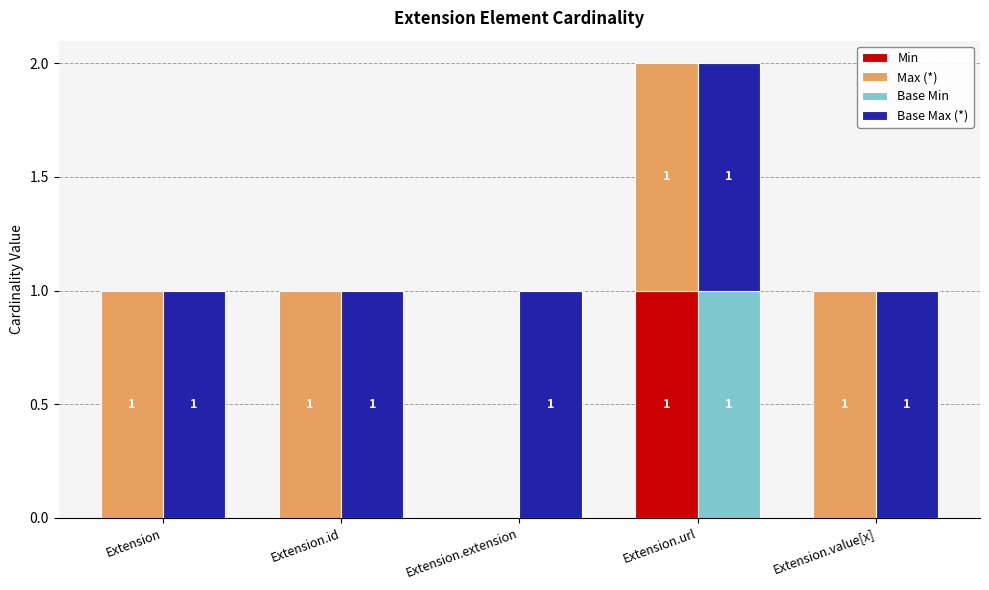

The Base Max (*) series shows 1 at Extension.value[x]. True or false?

True